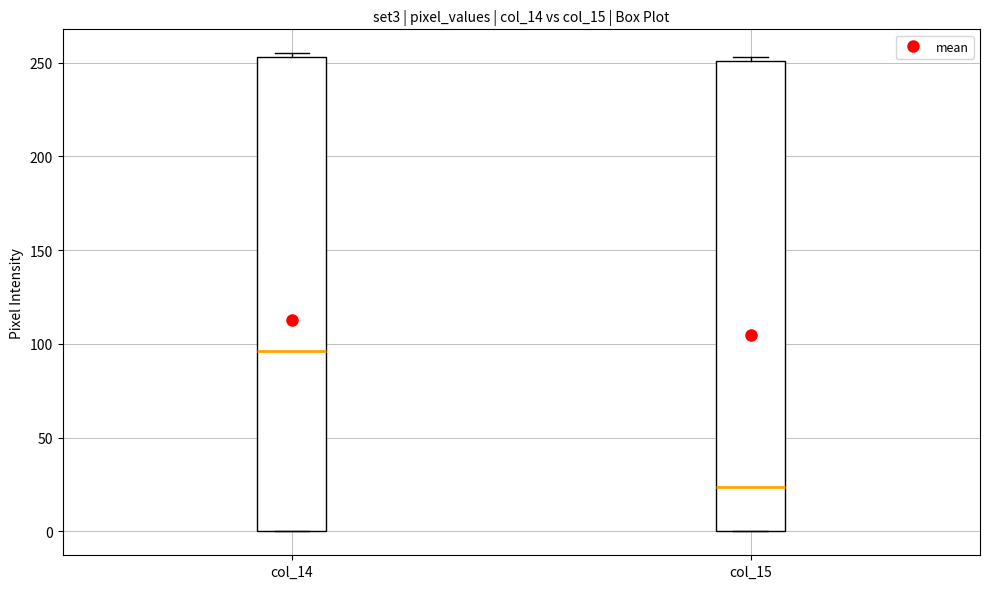

Reading left to right, read every box against the y-axis: the position of its median line, the range the box covers, and the ends of its whiskers. The values are not printed on the chart, so give them approximately, as read against the axis.

col_14: median 95, box 0 to 255, whiskers 0 to 255 (just above the box's upper edge)
col_15: median 25, box 0 to 250, whiskers 0 to 255